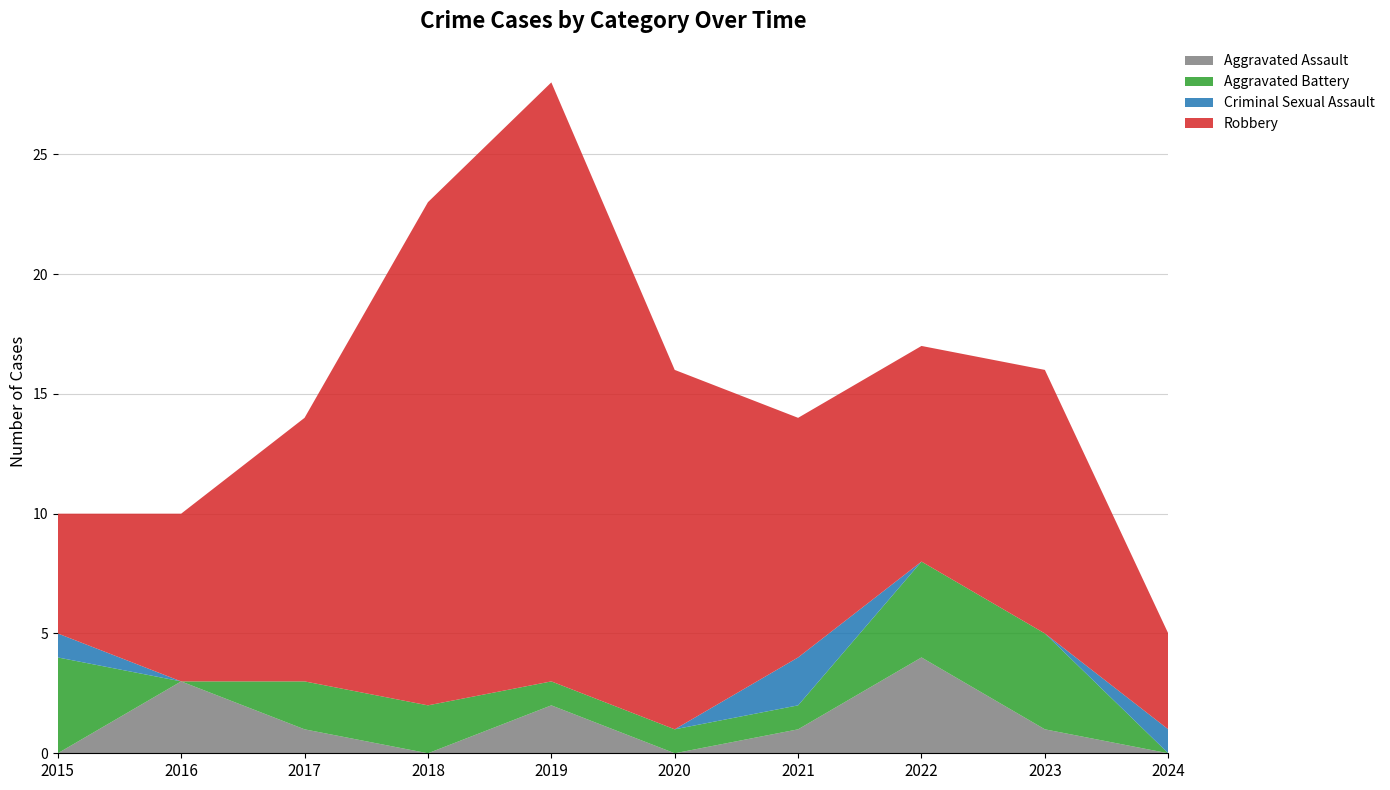

Which category has the highest value in the Aggravated Assault series?

2022